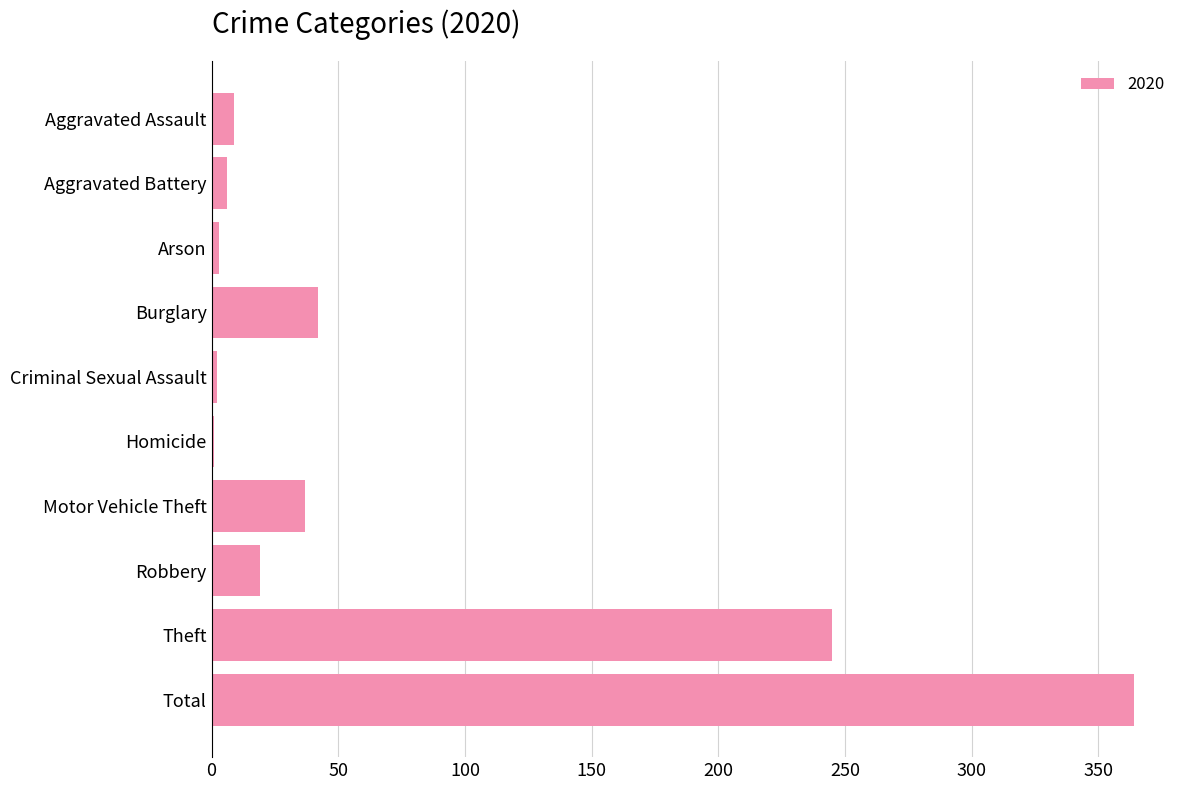

How many categories are shown in the chart?

10